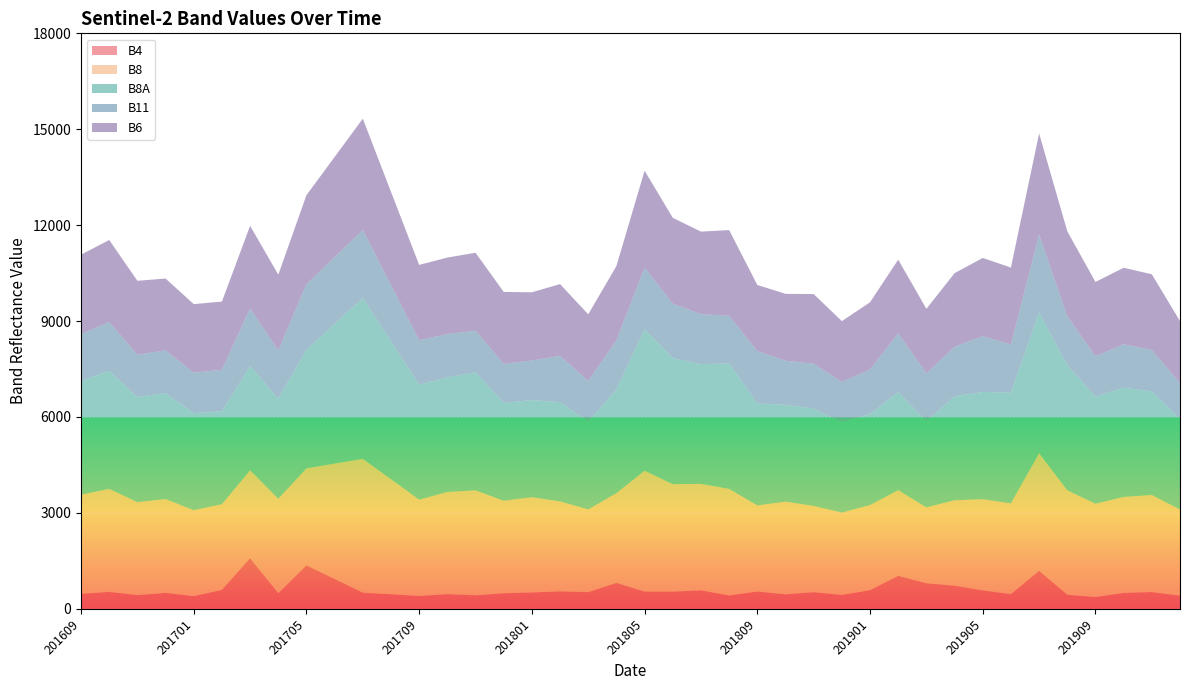

Reading left to right, list all the values displayed in this chart.

B4: 469	530	429	499	397	592	1584	488	1360	933	506	455	404	459	423	487	512	546	522	811	539	538	579	417	542	453	520	434	583	1033	801	723	577	460	1189	440	369	496	525	410
B8: 3101	3221	2907	2934	2686	2680	2749	2954	3034	3610	4186	3598	3010	3196	3283	2893	2979	2813	2586	2808	3782	3360	3330	3335	2692	2900	2698	2576	2662	2680	2371	2673	2853	2838	3679	3267	2917	3004	3035	2693
B8A: 3553	3691	3290	3313	3037	2908	3258	3133	3710	4369	5029	4312	3595	3584	3691	3059	3039	3105	2745	3244	4425	3940	3744	3921	3191	3029	3048	2819	2848	3064	2698	3253	3353	3468	4396	3907	3351	3414	3242	2837
B11: 1472	1528	1323	1337	1268	1296	1805	1506	2050	2088	2126	1759	1393	1356	1300	1221	1238	1450	1274	1540	1923	1709	1564	1491	1639	1378	1401	1267	1396	1841	1494	1549	1746	1505	2440	1537	1264	1361	1296	1121
B6: 2481	2567	2311	2248	2143	2134	2584	2370	2785	3134	3484	2919	2355	2392	2441	2252	2133	2243	2084	2320	3036	2682	2582	2682	2066	2092	2178	1903	2099	2303	2019	2301	2446	2403	3164	2659	2323	2393	2366	1939